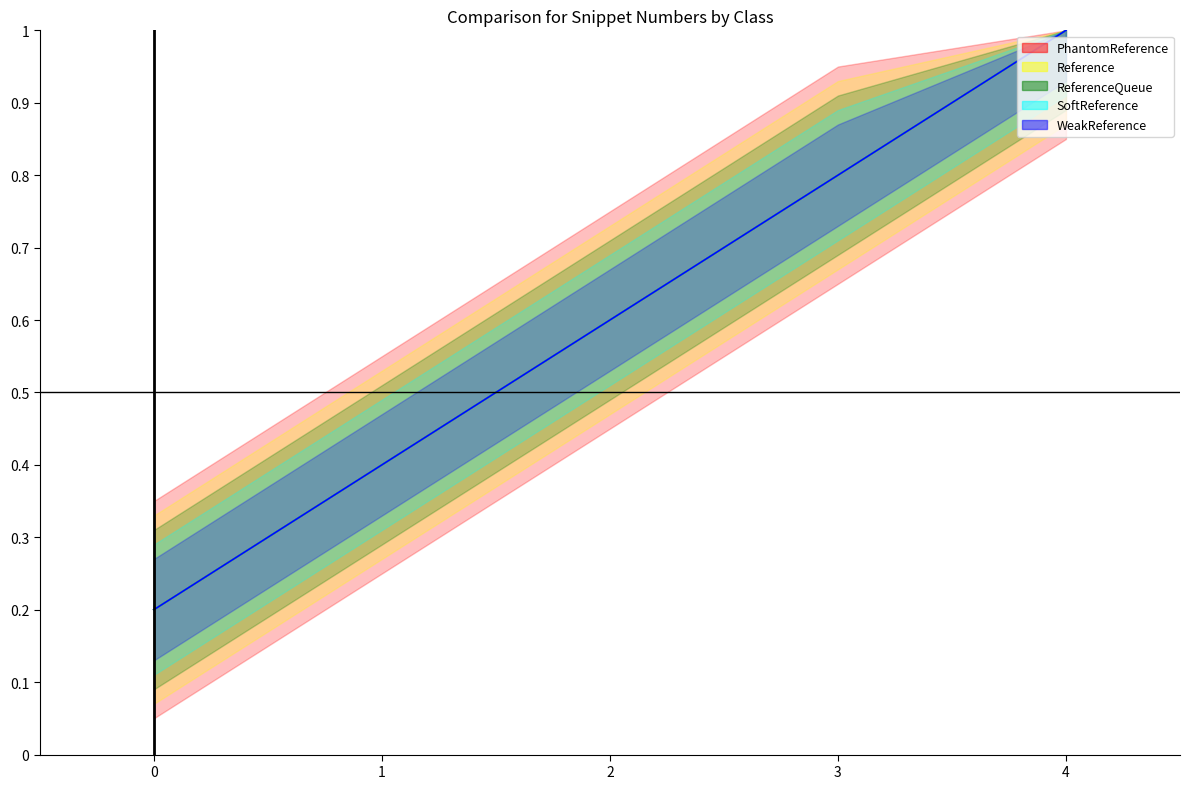

Rank the series by their maximum value, from lowest to highest.

PhantomReference, Reference, ReferenceQueue, SoftReference, WeakReference